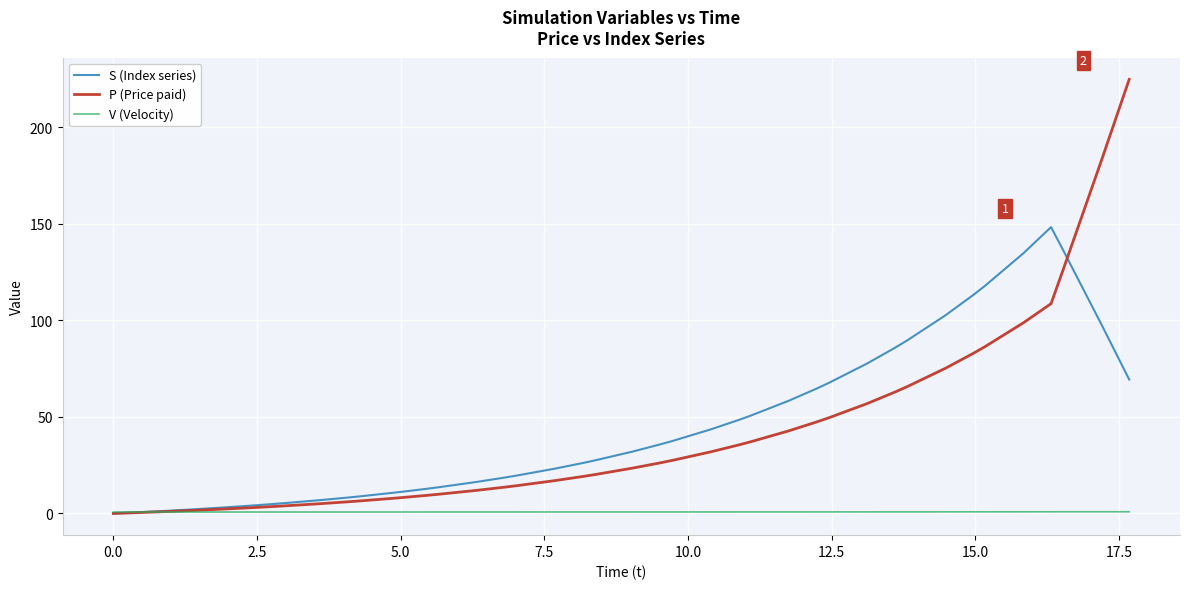

How many lines are shown in the chart?

3